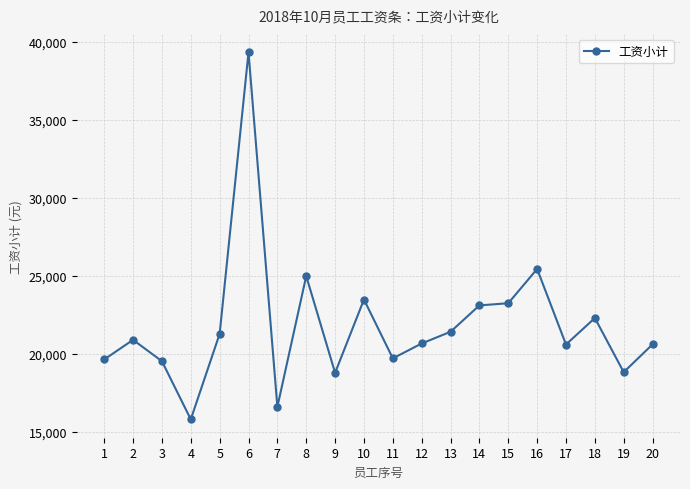

True or false: the data shows 10821.1 at 9.

False